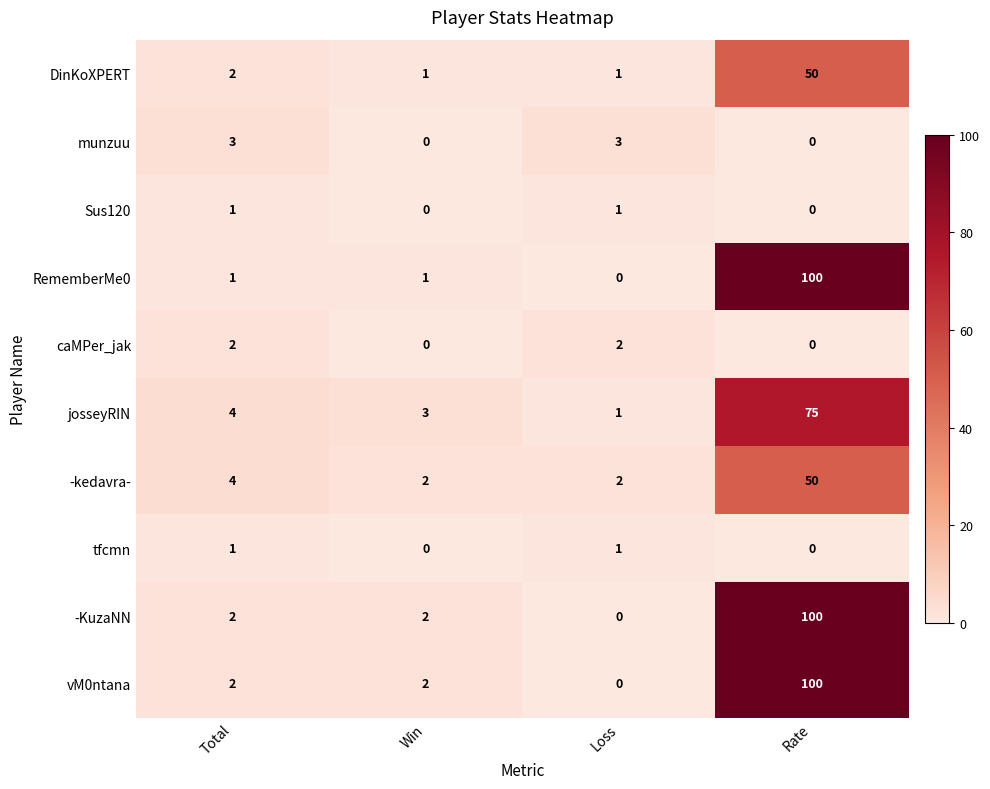

What is the total value across all series at Rate?

475